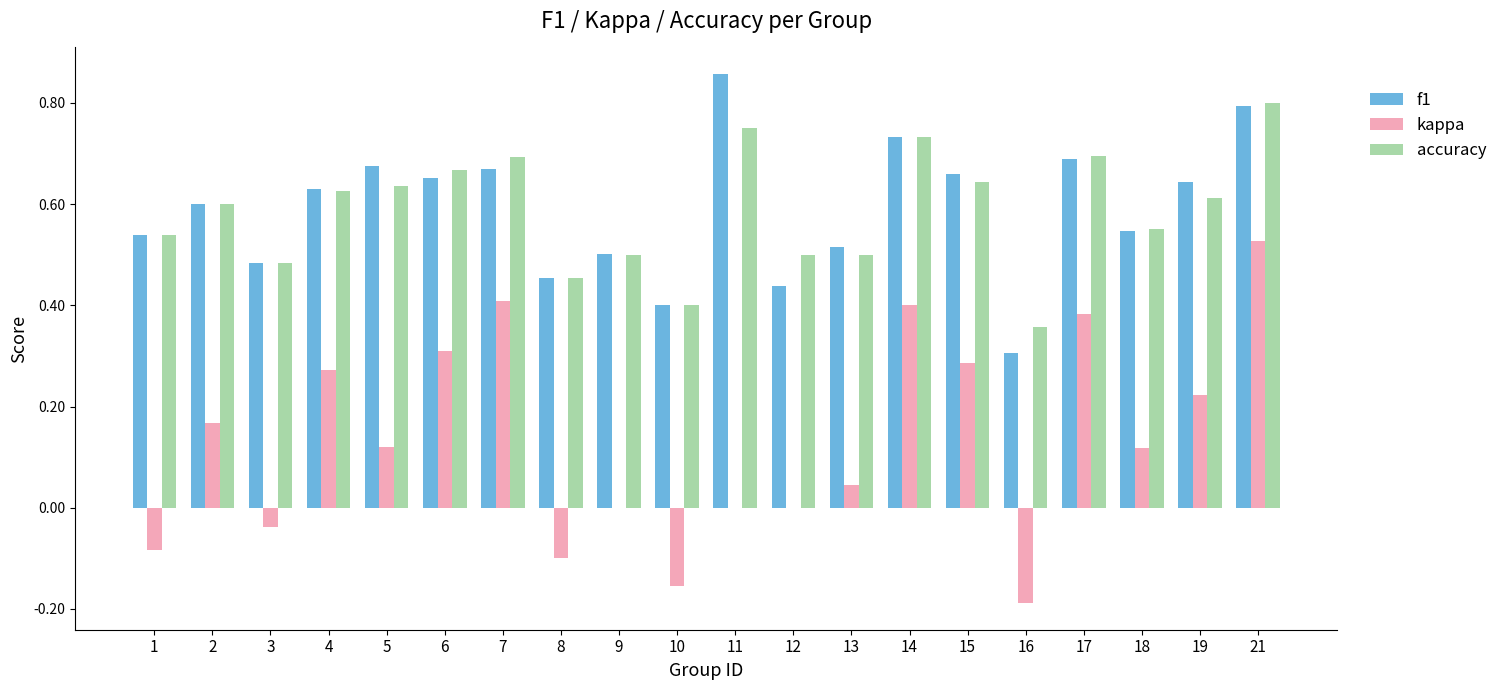

What are all the series names shown in the legend?

f1, kappa, accuracy